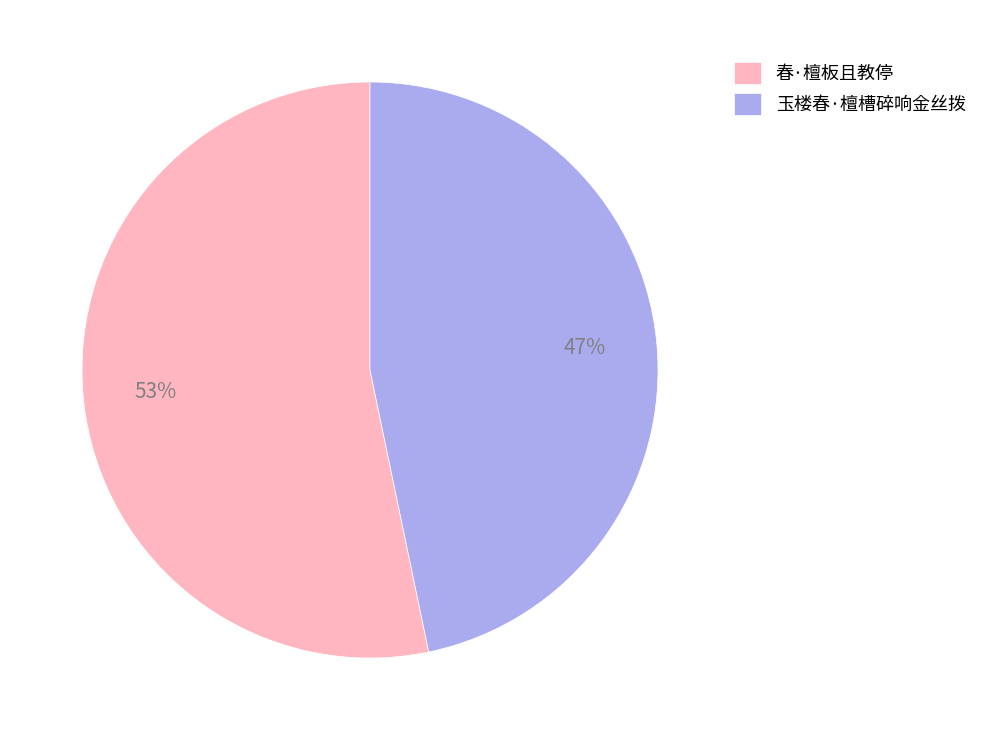

How many slices are in this pie chart?

2